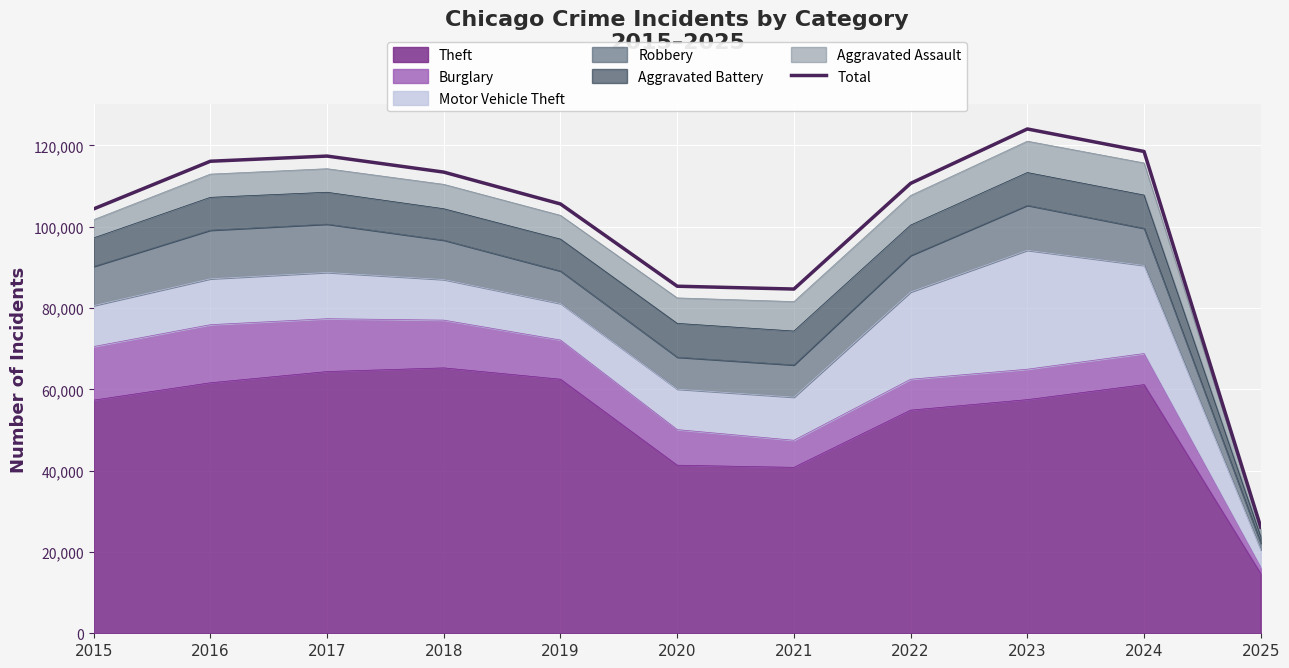

What is the sum of the values at 2025 and 2015?

130505